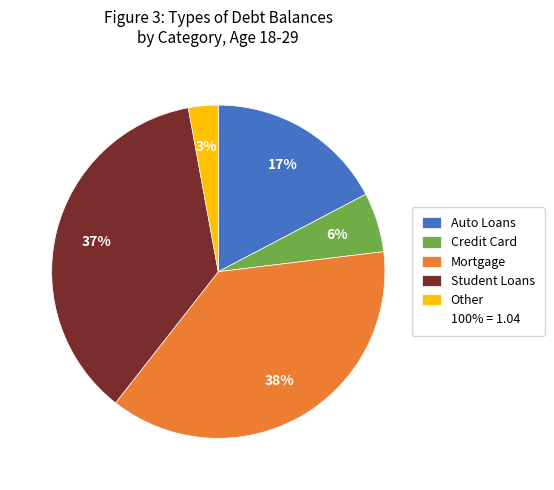

To the nearest percent, what is the average slice percentage?

20%